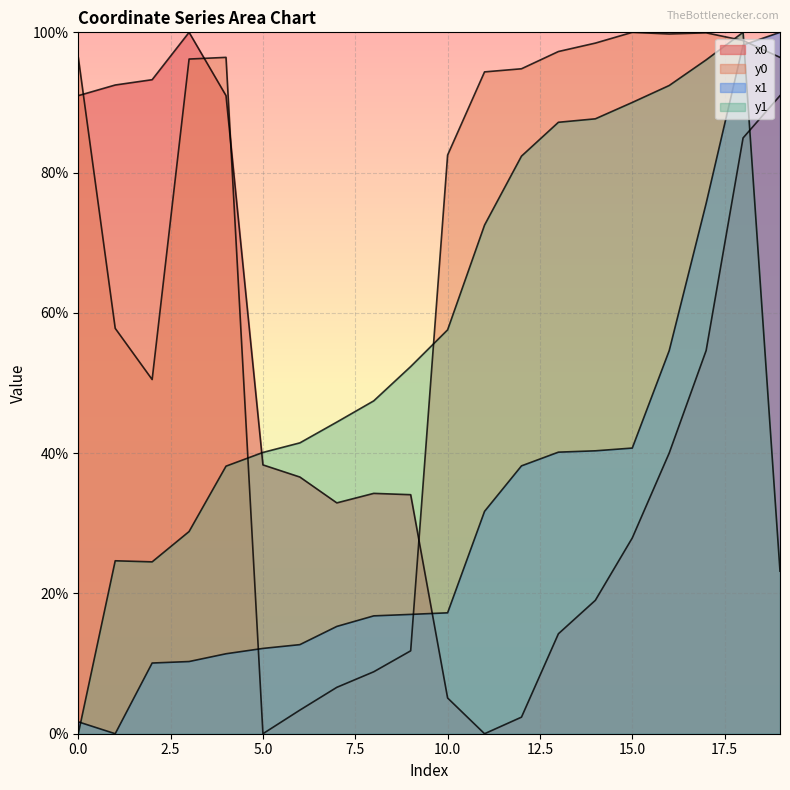

Rank the series at 14 from lowest to highest value.

x0, x1, y1, y0